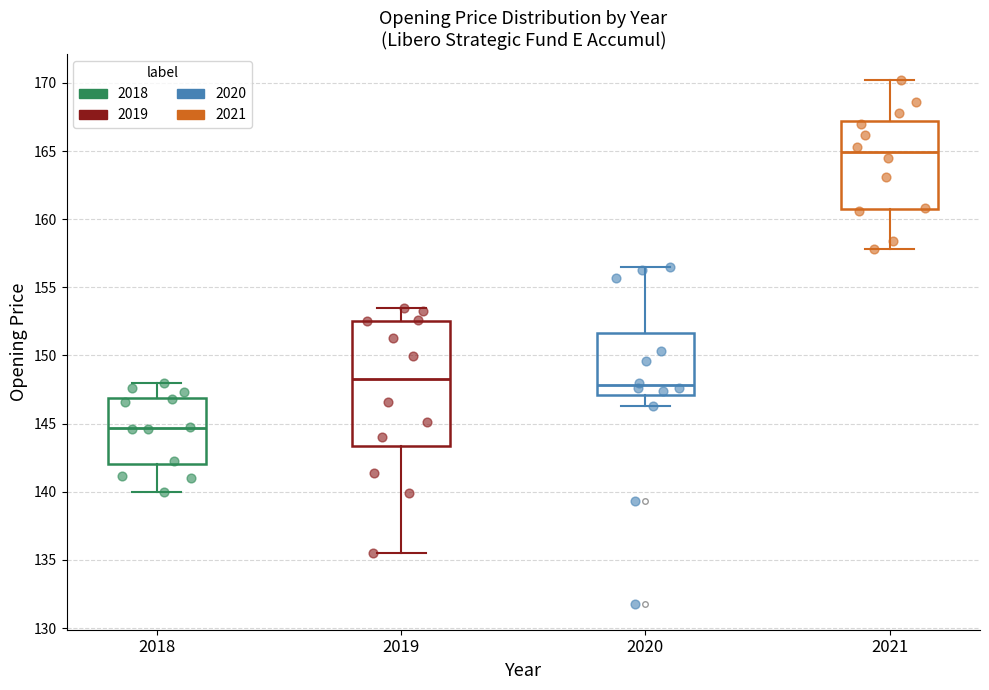

Reading left to right, transcribe this box plot: for each box, give where its median line is, the range the box spans, and where its two whiskers end, as read against the y-axis. The values are not printed on the chart, so give them approximately, as read against the axis.

2018: median 144.5, box 142.0 to 147.0, whiskers 140.0 to 148.0
2019: median 148.5, box 143.5 to 152.5, whiskers 135.5 to 153.5
2020: median 148.0, box 147.0 to 151.5, whiskers 146.5 to 156.5
2021: median 165.0, box 161.0 to 167.0, whiskers 158.0 to 170.0